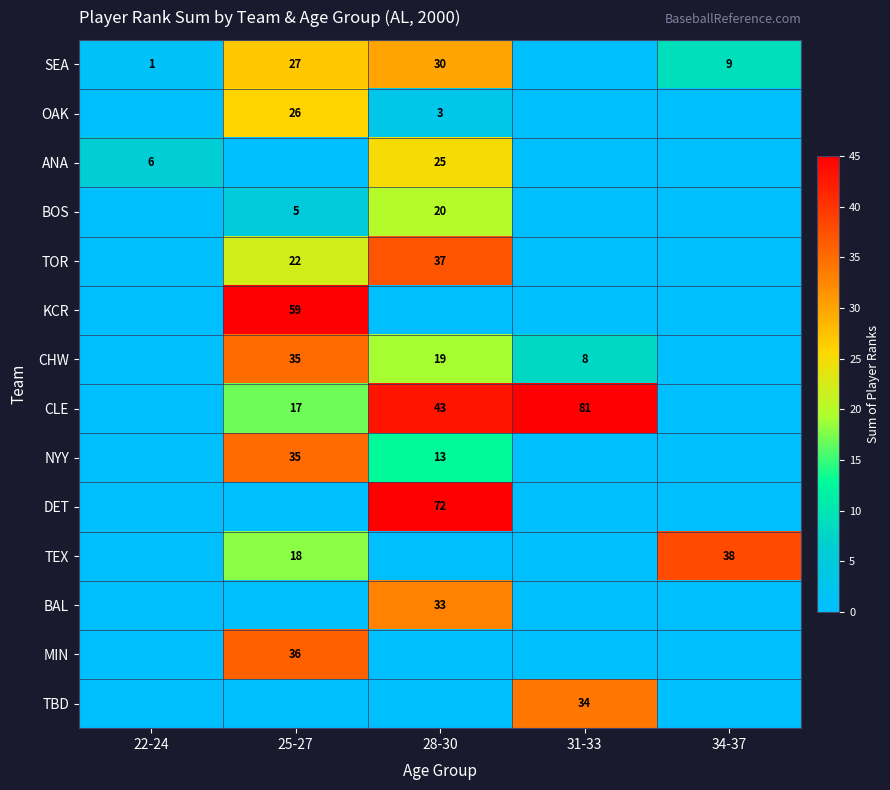

True or false: SEA has a value of 0 at 22-24.

False